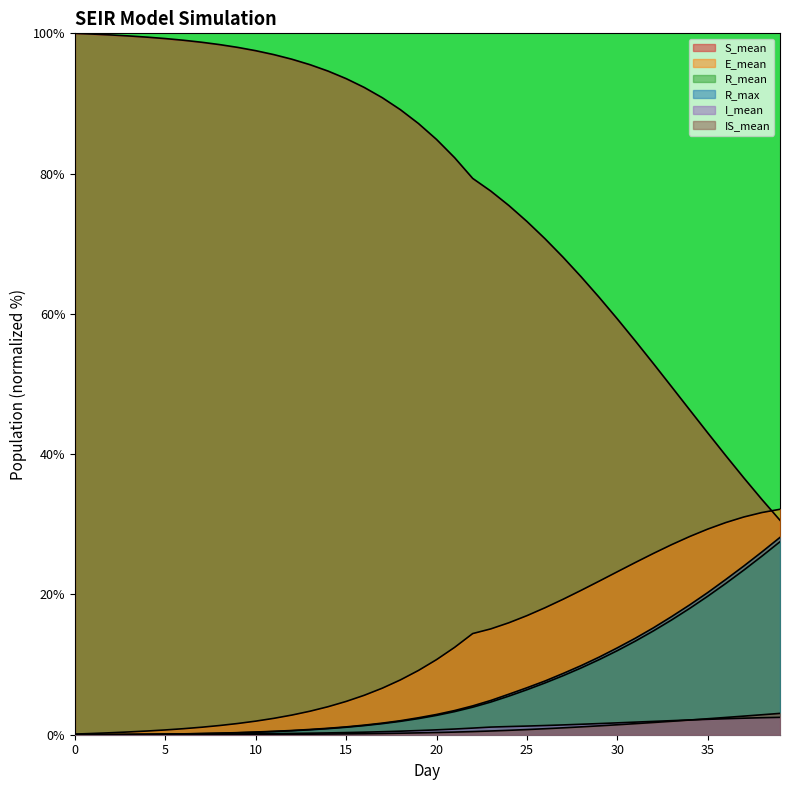

What are all the series names shown in the legend?

S_mean, E_mean, R_mean, R_max, I_mean, IS_mean